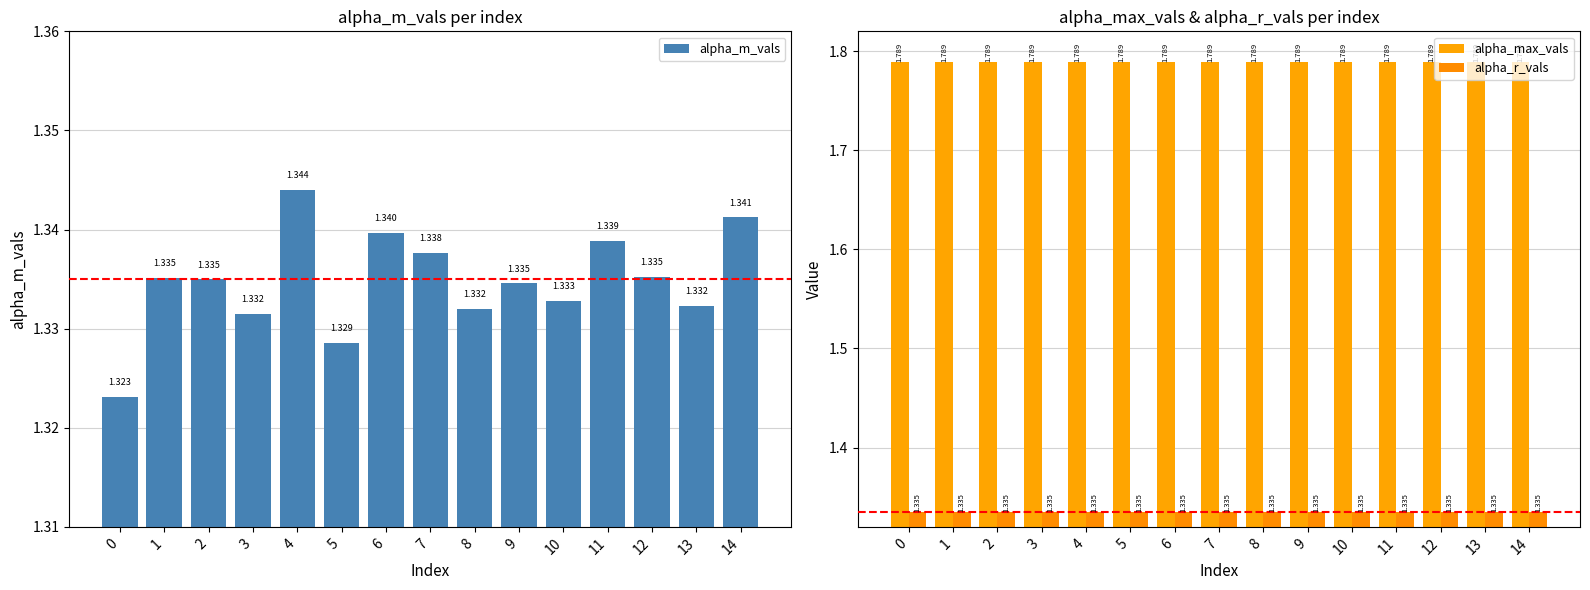

How many alpha_m_vals values are between 1 and 2?

15